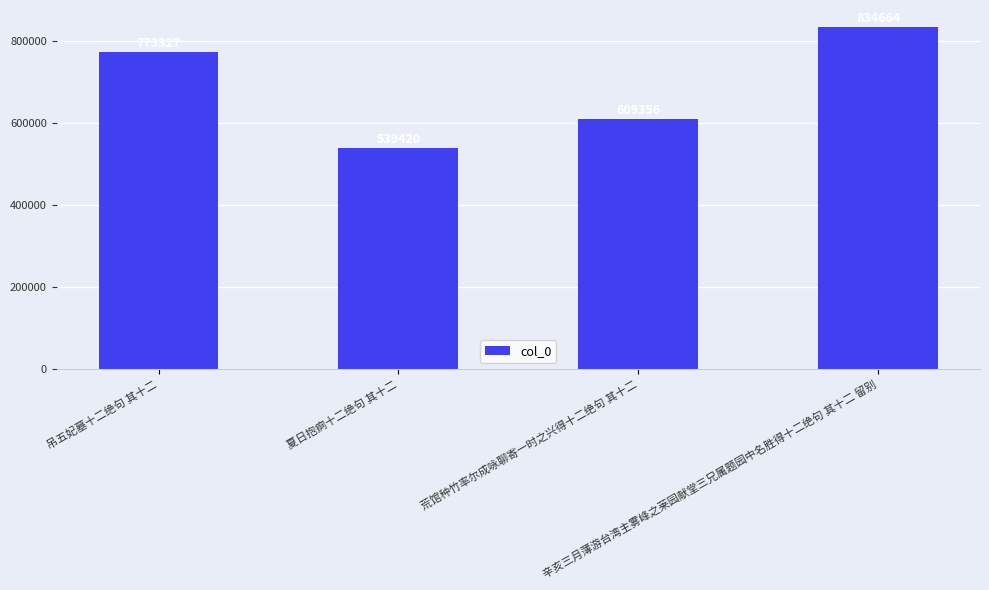

What is the difference between the maximum and minimum values?

295244